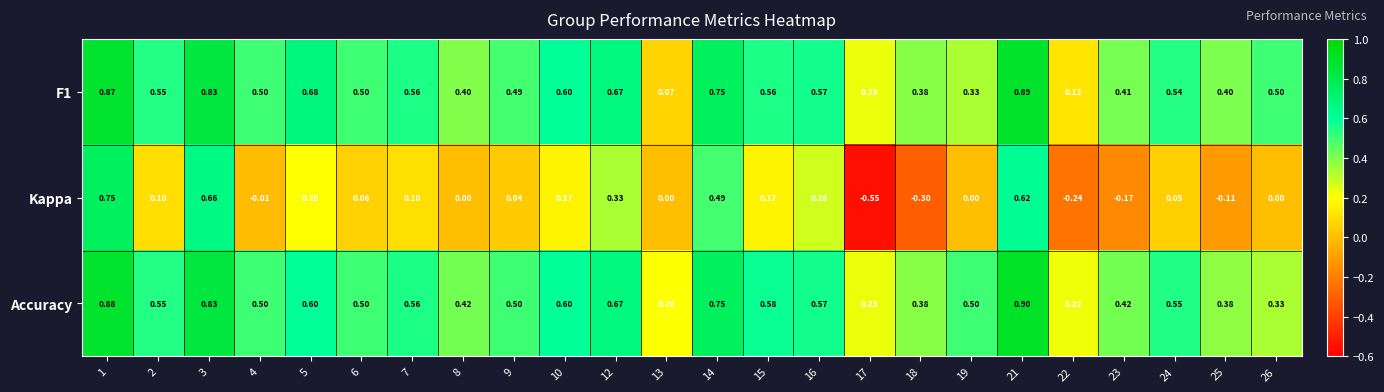

Is the value of F1 at 14 greater than the value of Kappa at 26?

Yes